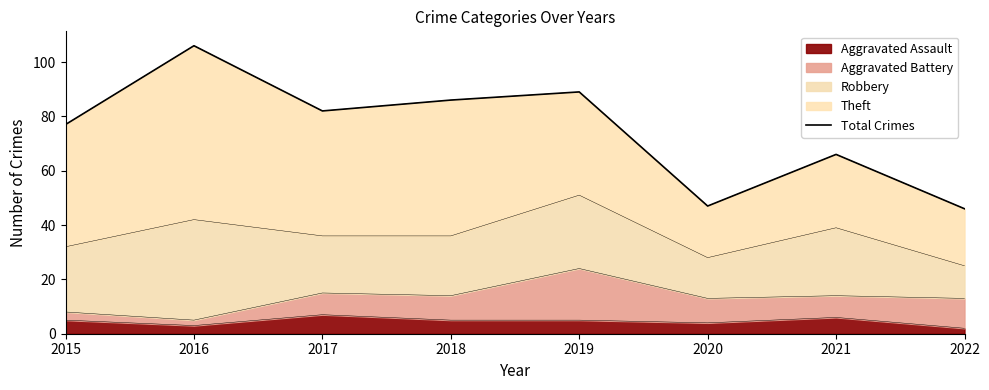

Where is the first local maximum?

2016